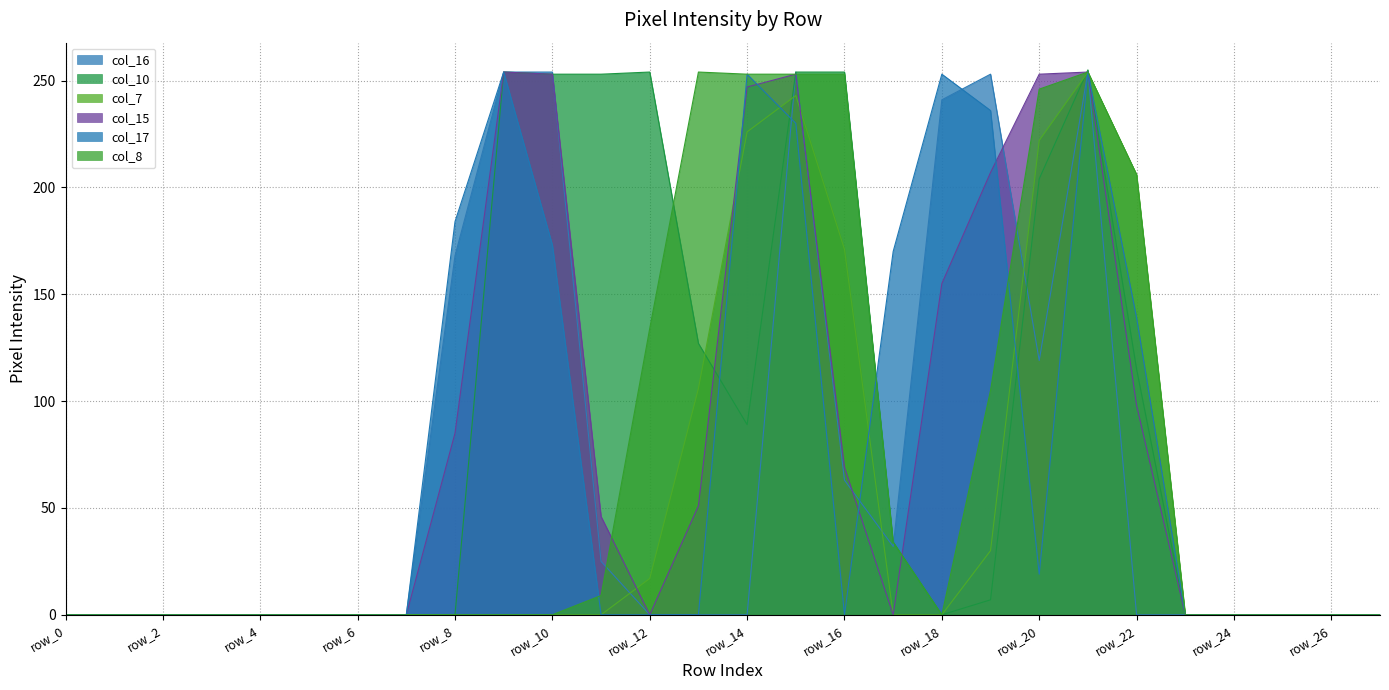

Is the value of col_15 at row_26 greater than the value of col_8 at row_1?

No